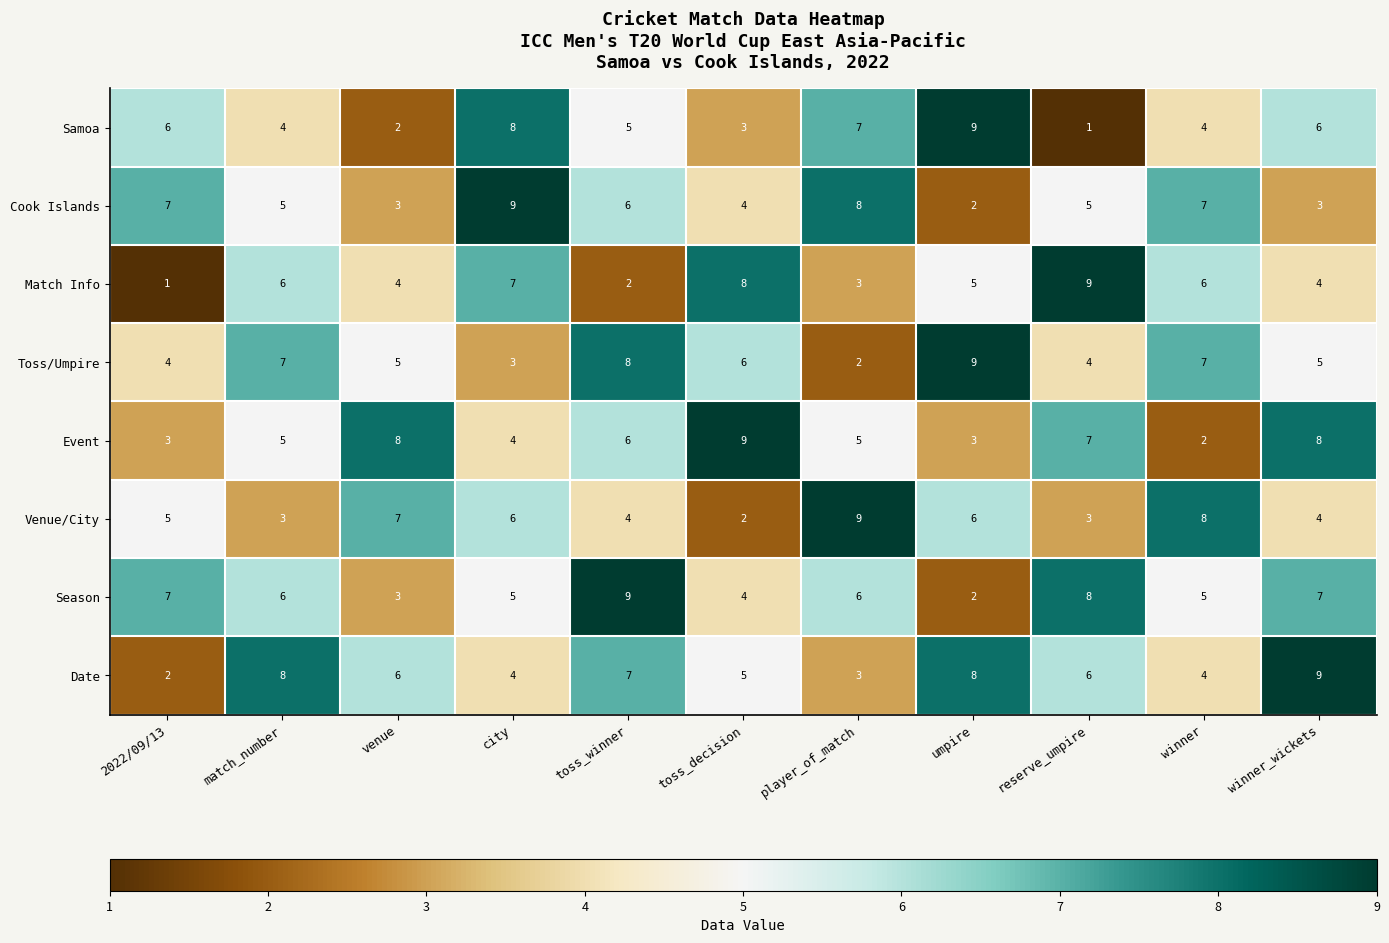

True or false: Toss/Umpire has a value of 5 at winner_wickets.

True